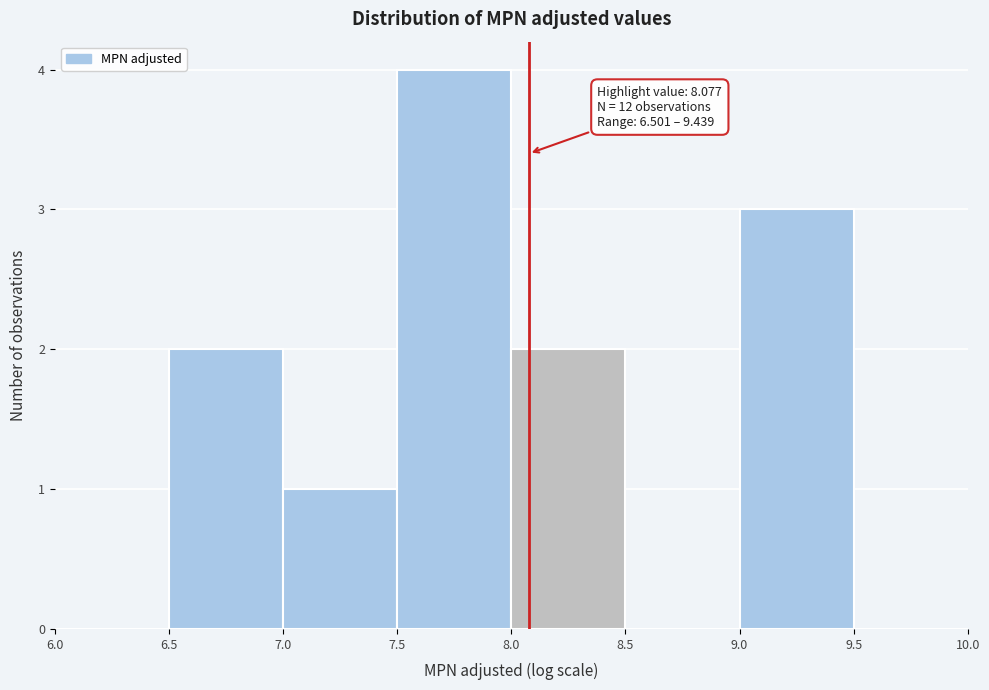

Over which range of the x-axis is the bar tallest?

7.5 to 8.0